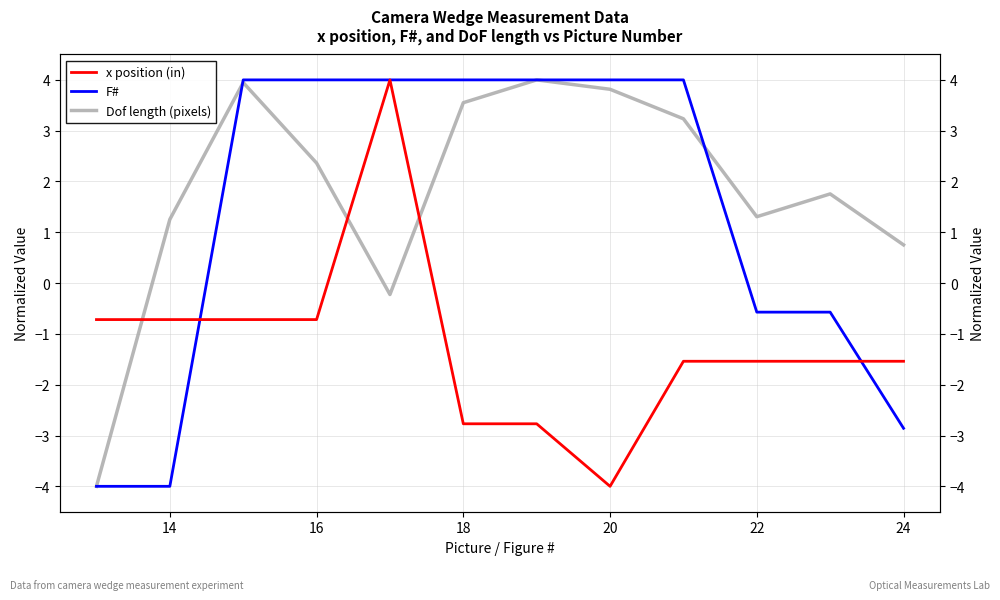

How many intersections are there between Dof length (pixels) and x position (in)?

3